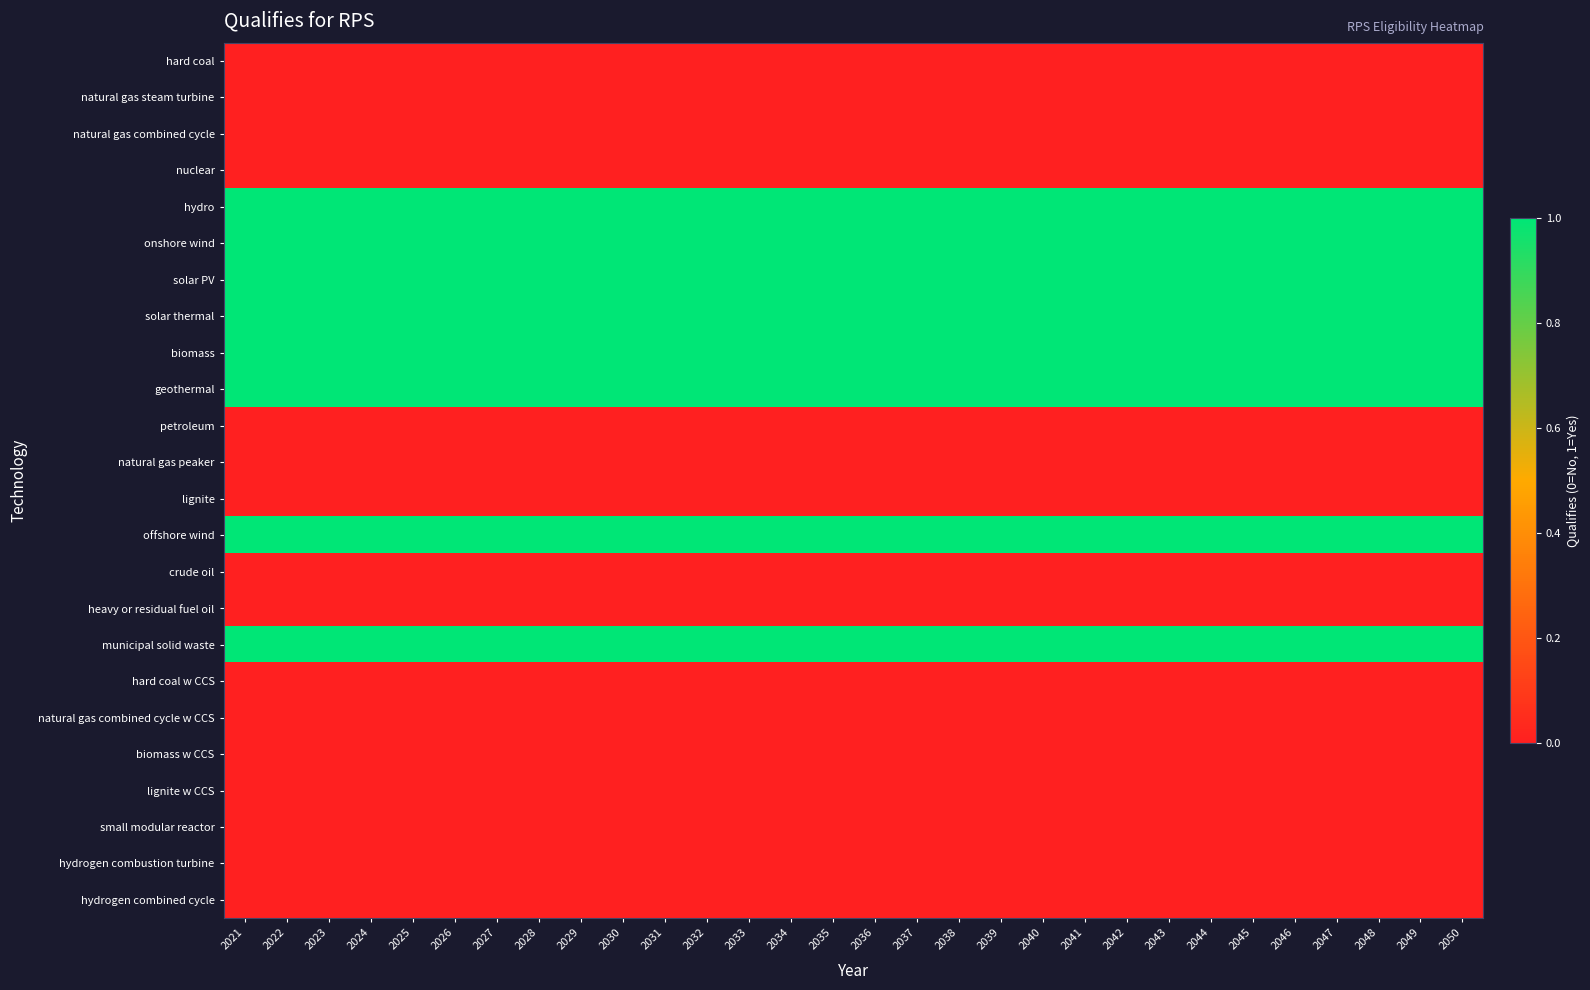

Which category has the highest value across all series?

2021